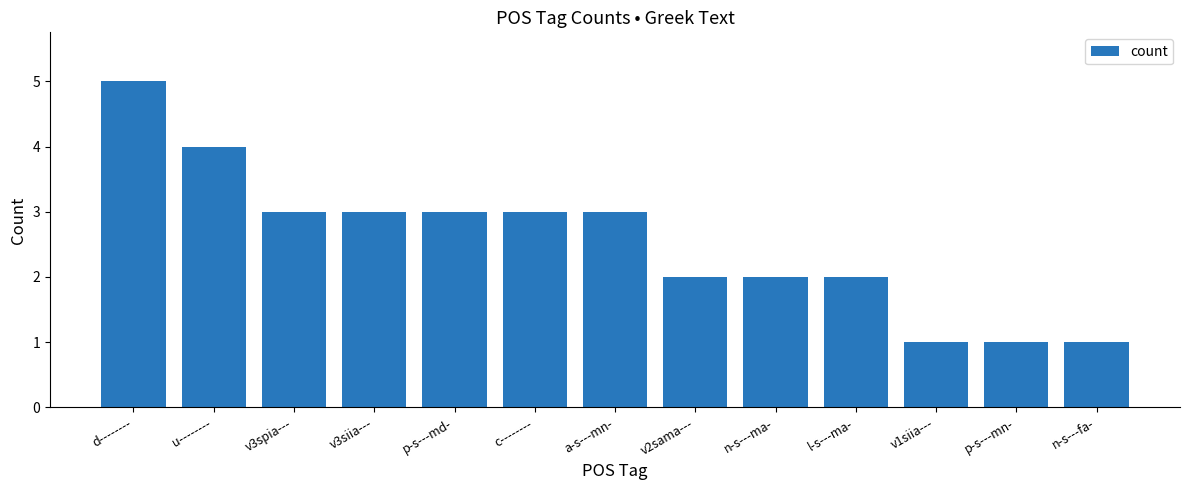

What is the difference between the values at n-s---ma- and p-s---md-?

1